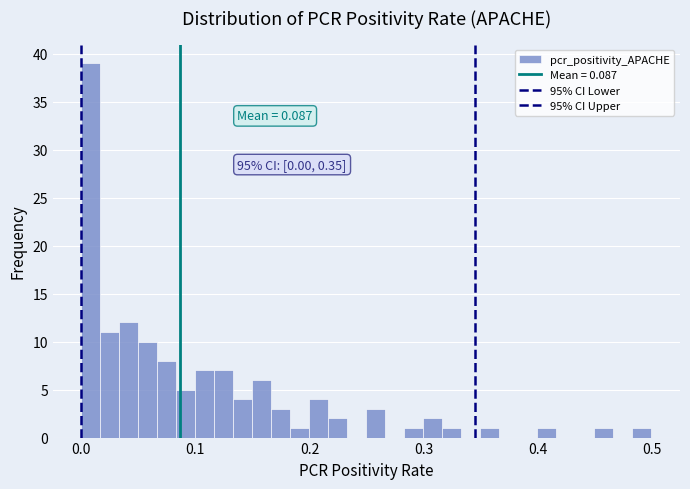

Read against the x-axis, roughly where is the centre of the tallest bar?

0.01